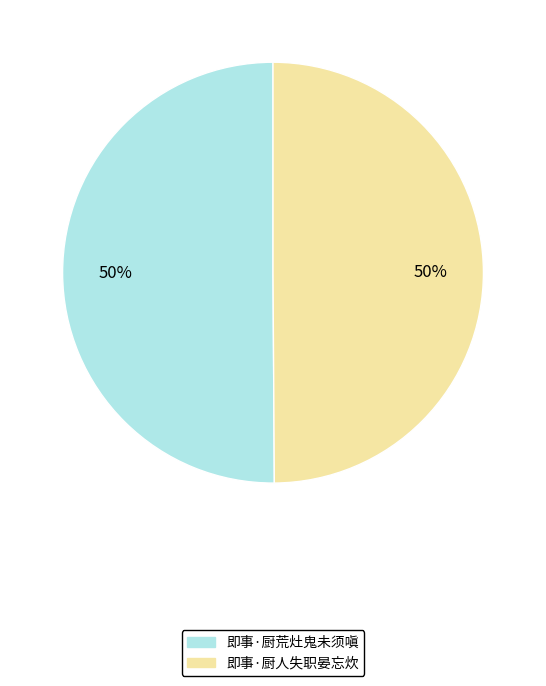

To the nearest percent, what is the combined percentage of 即事·厨人失职晏忘炊 and 即事·厨荒灶鬼未须嗔?

100%